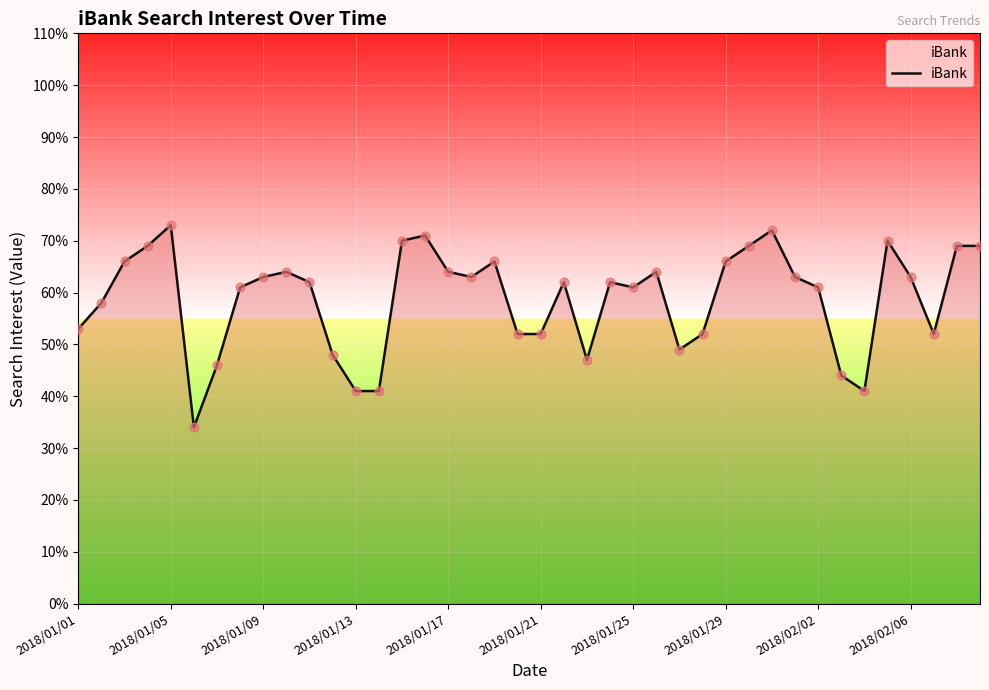

What is the minimum value shown in the chart?

34